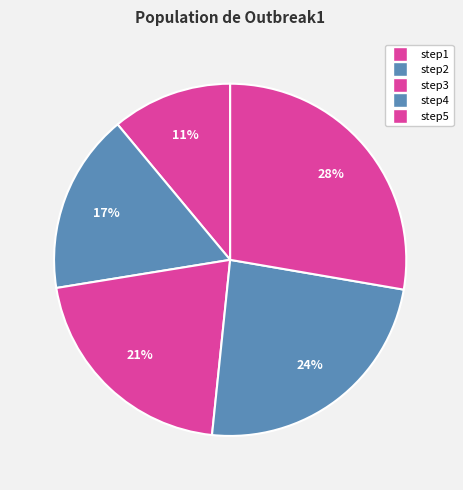

To the nearest percent, what portion does step3 represent?

21%